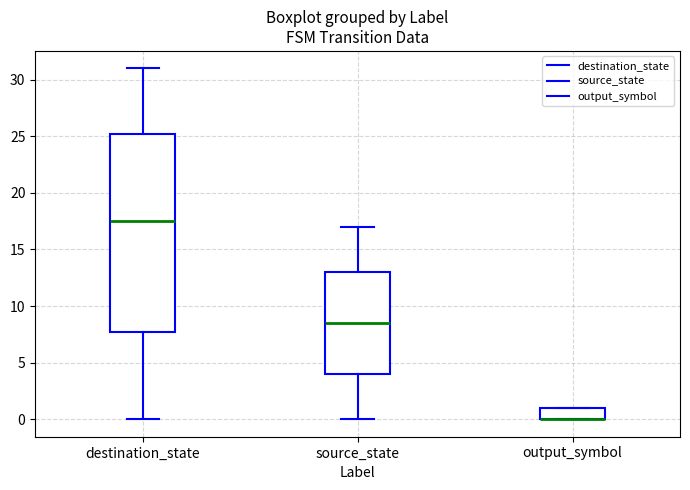

Reading left to right, transcribe this box plot: for each box, give where its median line is, the range the box spans, and where its two whiskers end, as read against the y-axis. The values are not printed on the chart, so give them approximately, as read against the axis.

destination_state: median 17.5, box 8.0 to 25.5, whiskers 0.0 to 31.0
source_state: median 8.5, box 4.0 to 13.0, whiskers 0.0 to 17.0
output_symbol: median 0.0 (drawn on the box's lower edge), box 0.0 to 1.0, whiskers 0.0 to 1.0